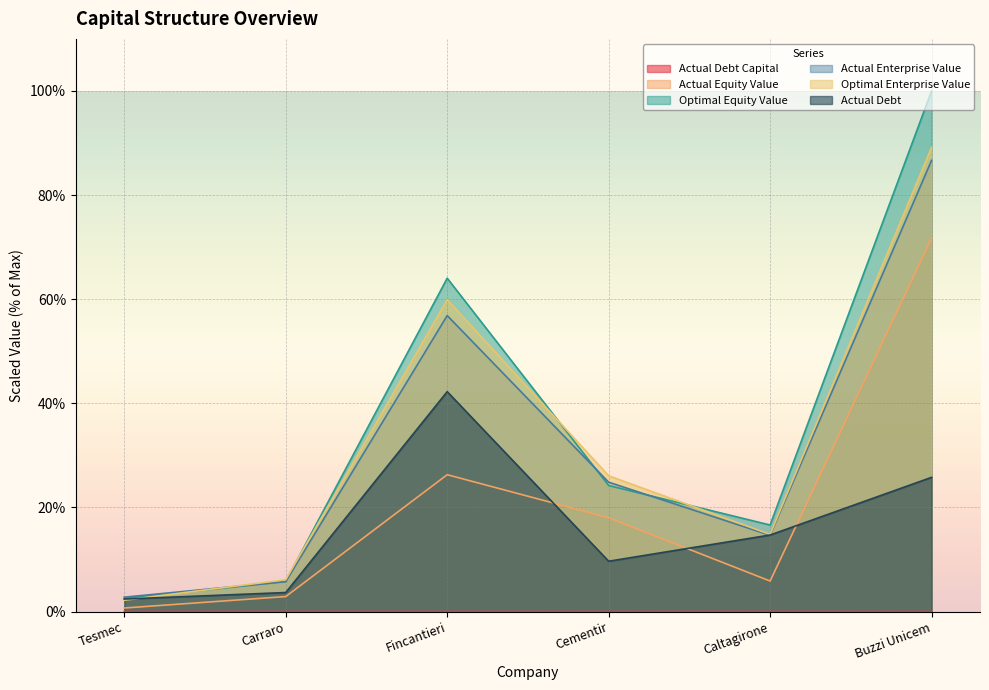

What are all the series names shown in the legend?

actual_debt_capital, actual_equity_value, optimal_equity_value, actual_enterprise_value, optimal_enterprise_value, actual_debt